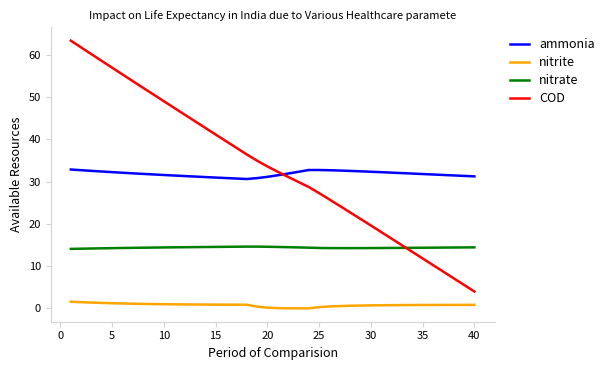

At how many categories does at least one series exceed 15?

40